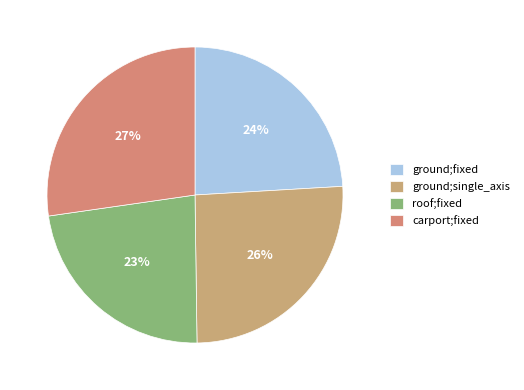

Does ground;fixed represent more than half of the total?

No